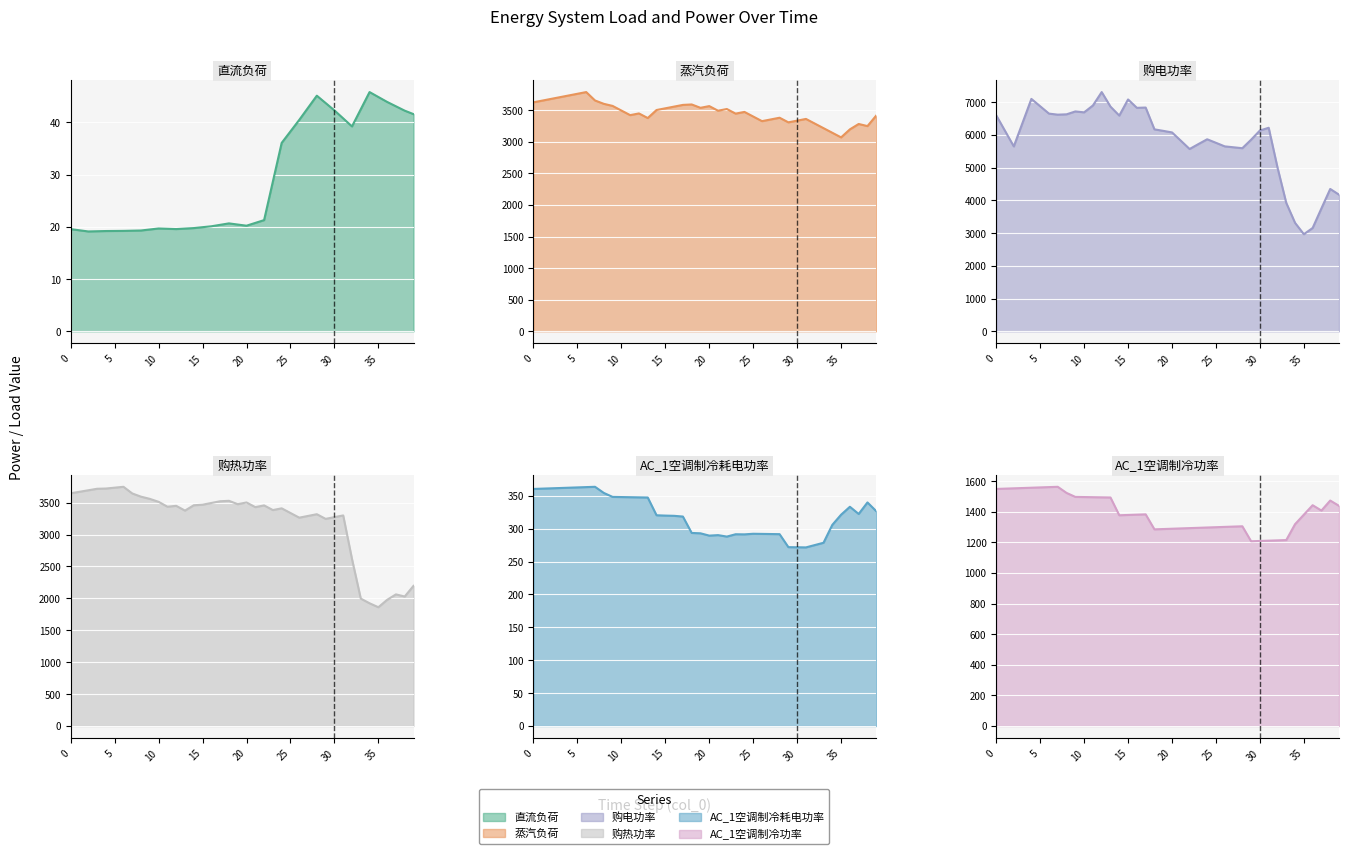

At 4, list the series in order from smallest to largest.

直流负荷, AC_1空调制冷耗电功率, AC_1空调制冷功率, 购热功率, 蒸汽负荷, 购电功率